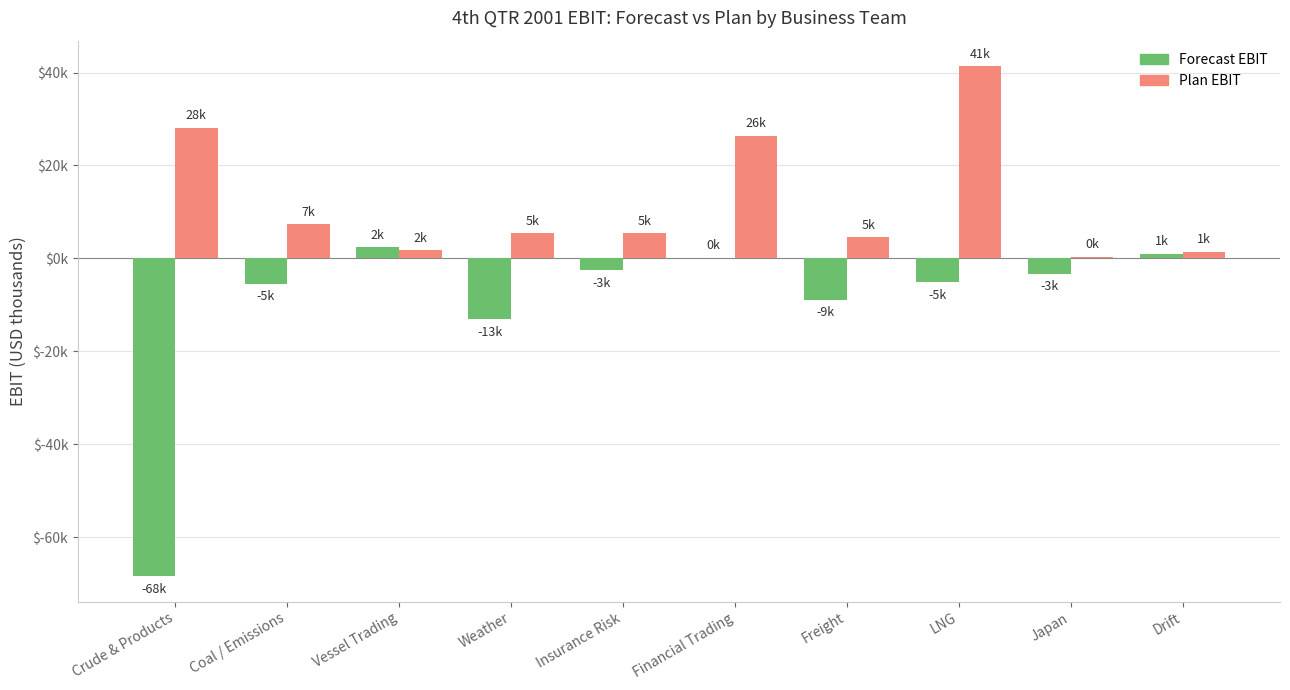

What is the sum of all Plan EBIT values?

122211.0